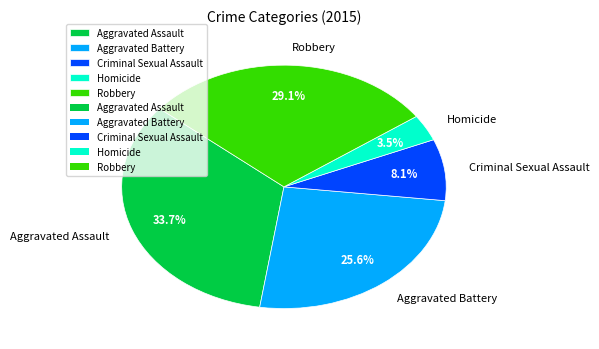

To the nearest percent, what is the average slice percentage?

20%